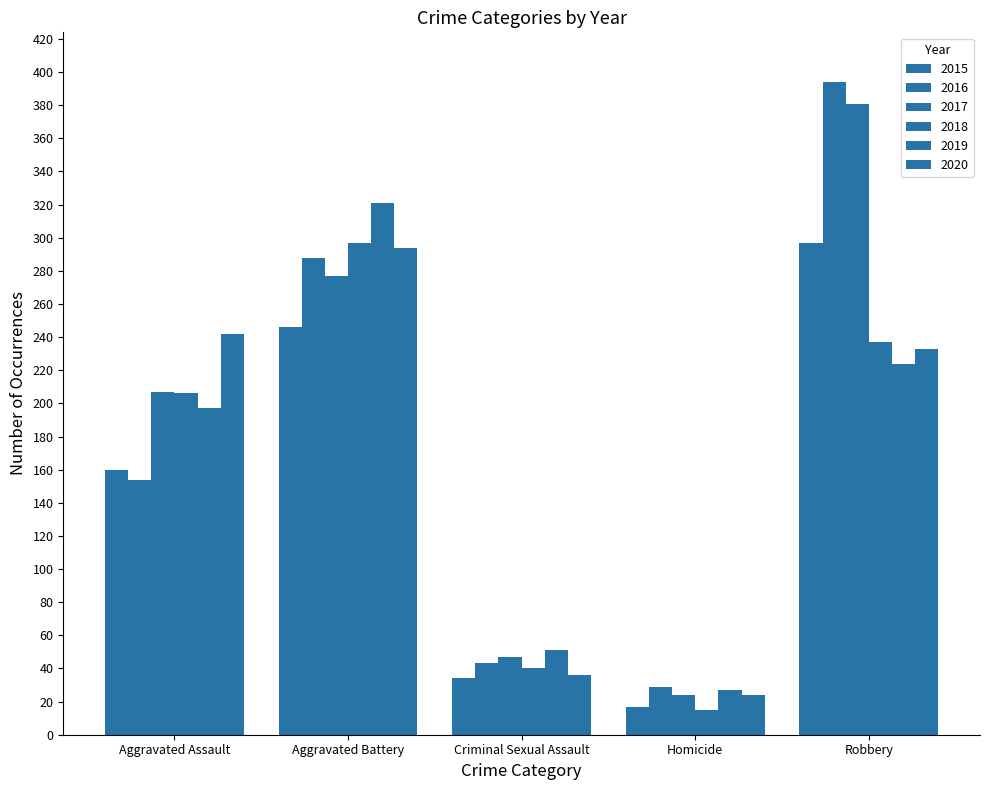

How many values in the 2017 series are below 207?

2